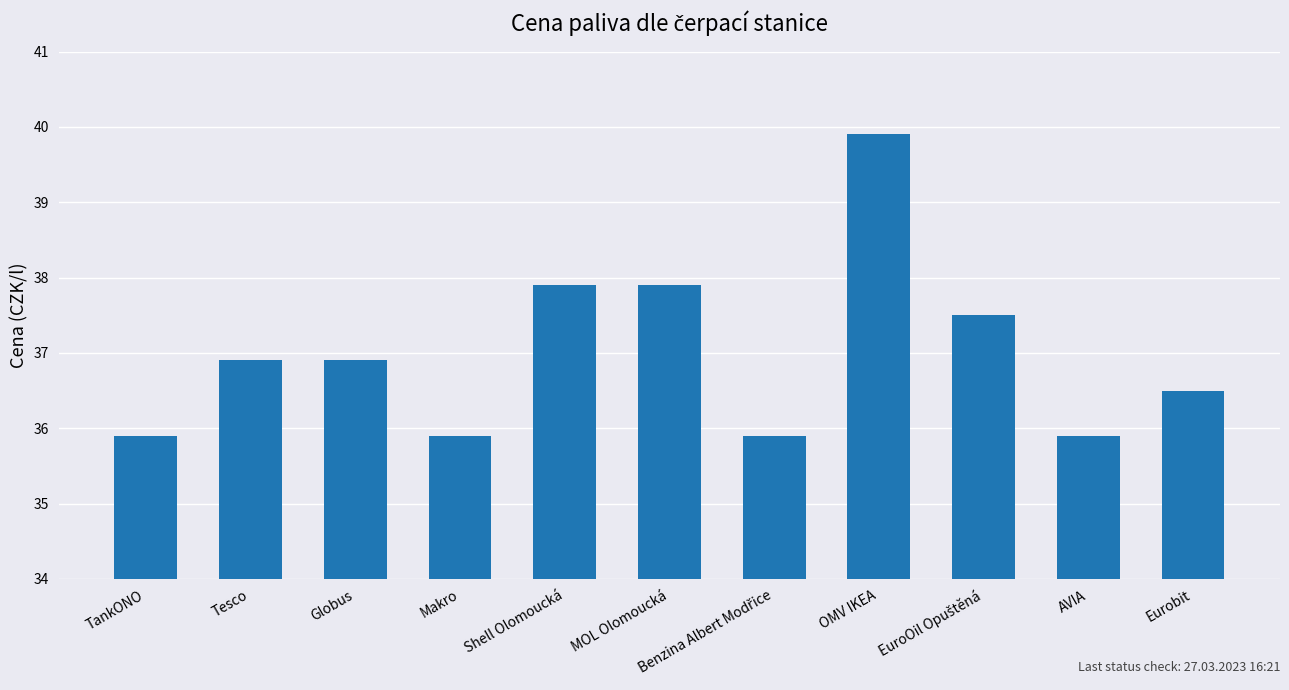

Does the chart contain any negative values?

No